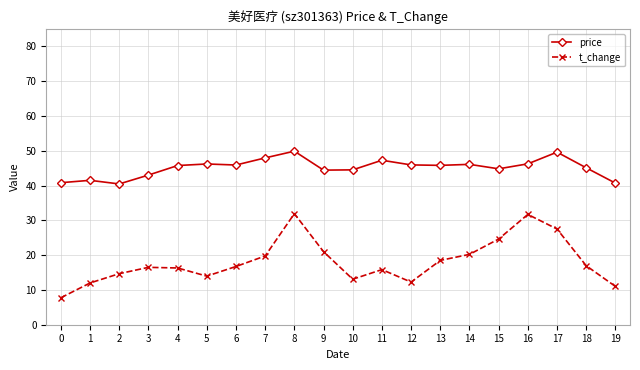

Rank the series at 12 from highest to lowest value.

price, t_change